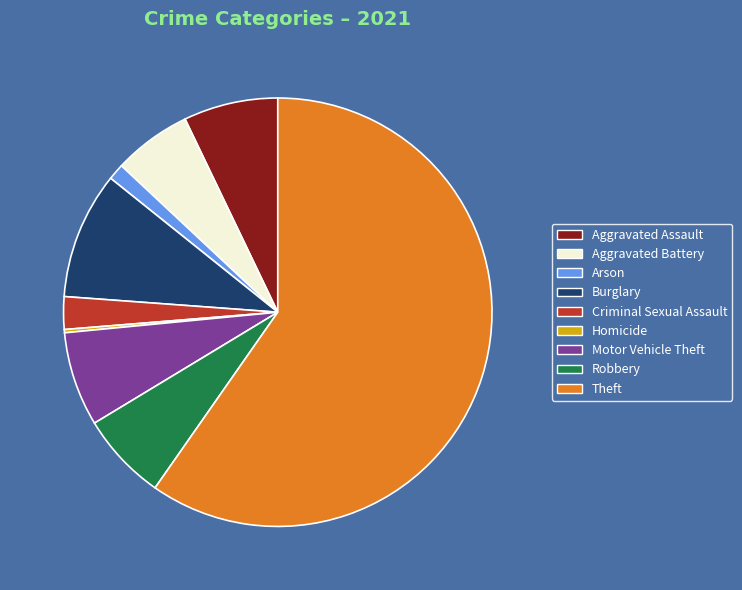

The Aggravated Battery slice represents 6% of the pie. True or false?

True